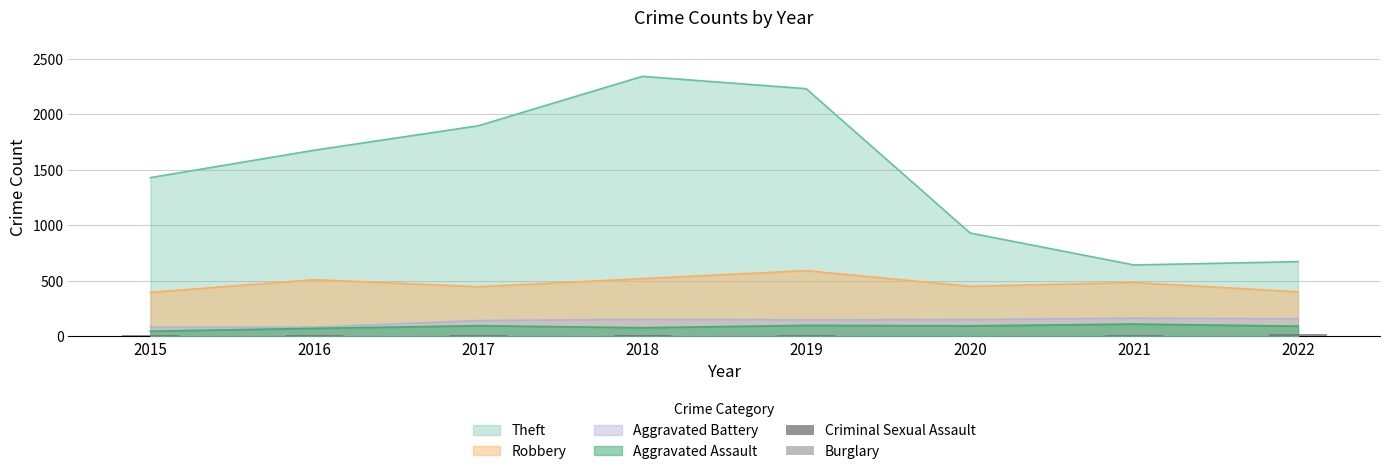

Is it true that Burglary equals 1 at 2021?

False